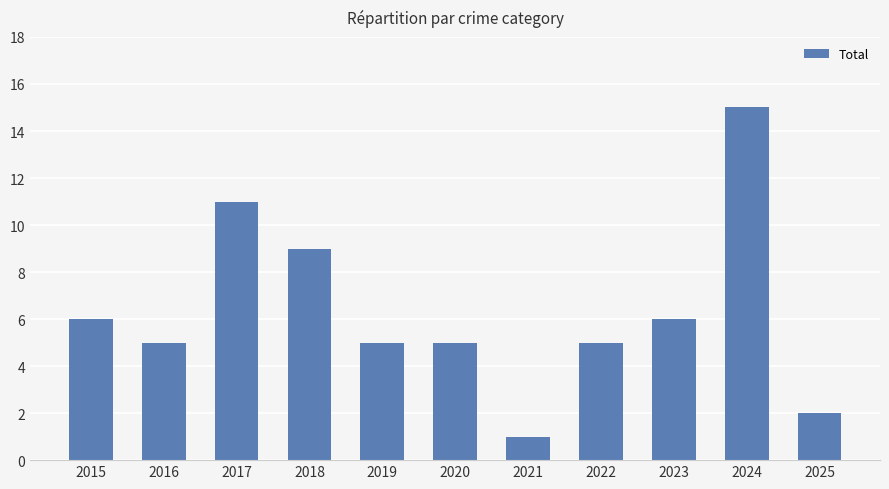

Reading left to right, extract all data points from this chart.

6	5	11	9	5	5	1	5	6	15	2